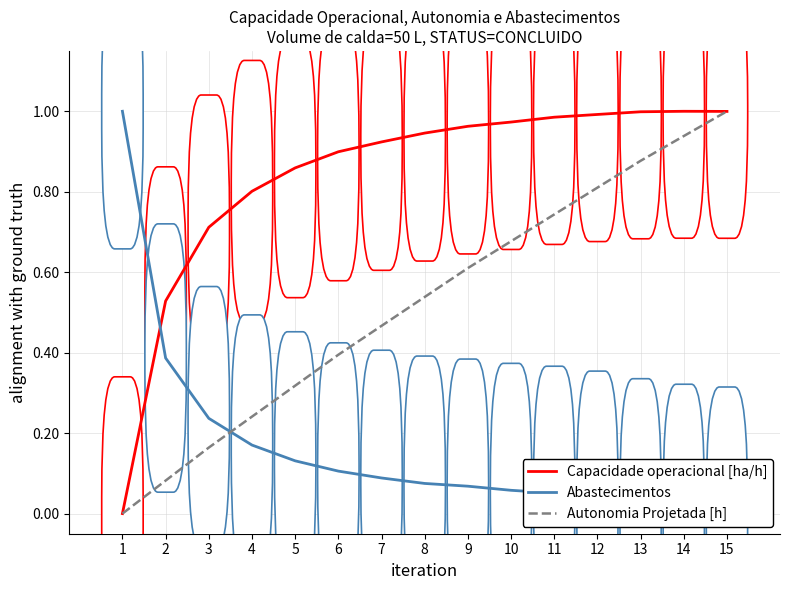

At which label is Abastecimentos closest to 0?

15